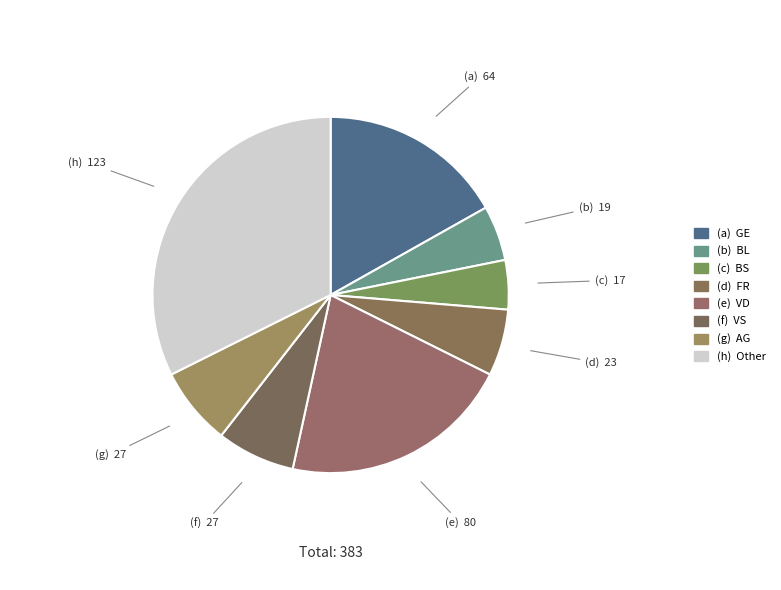

To the nearest percent, what is the average slice percentage?

12%